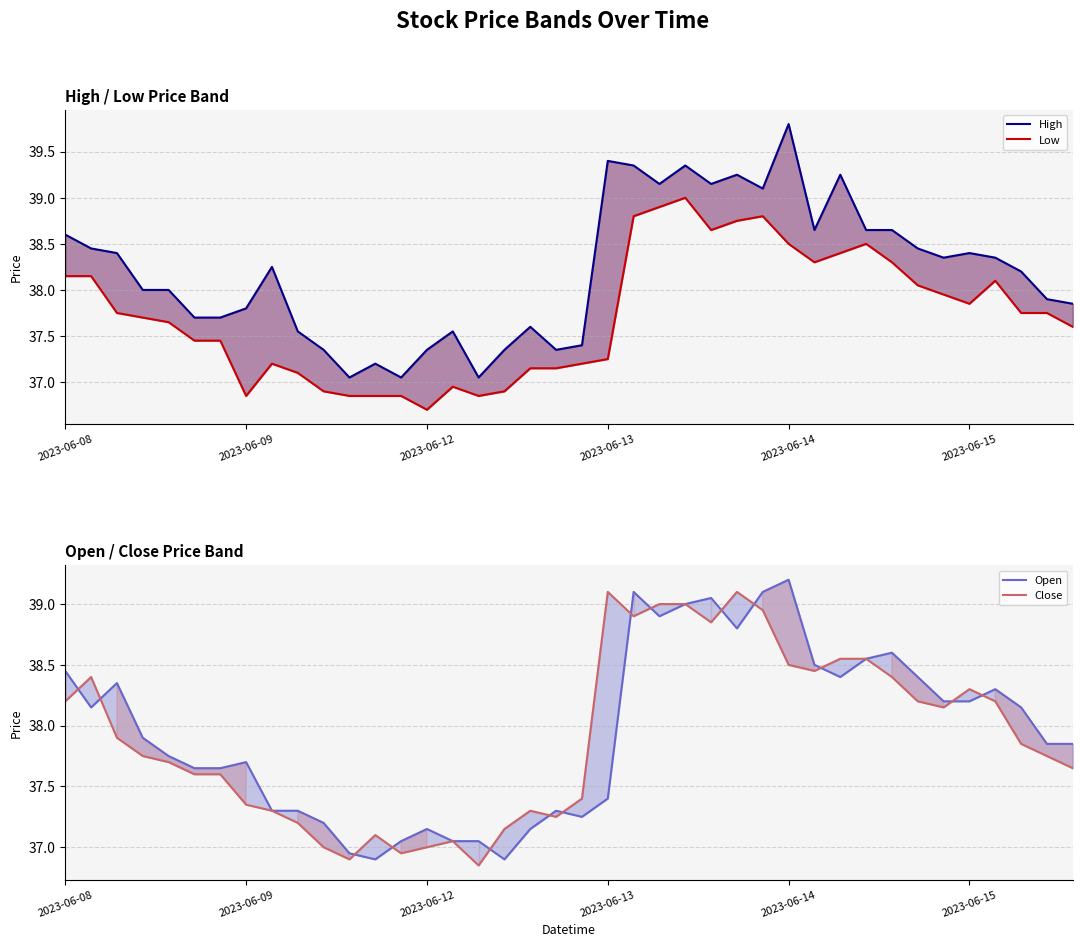

What is the difference between the maximum and minimum values in the Low series?

2.3